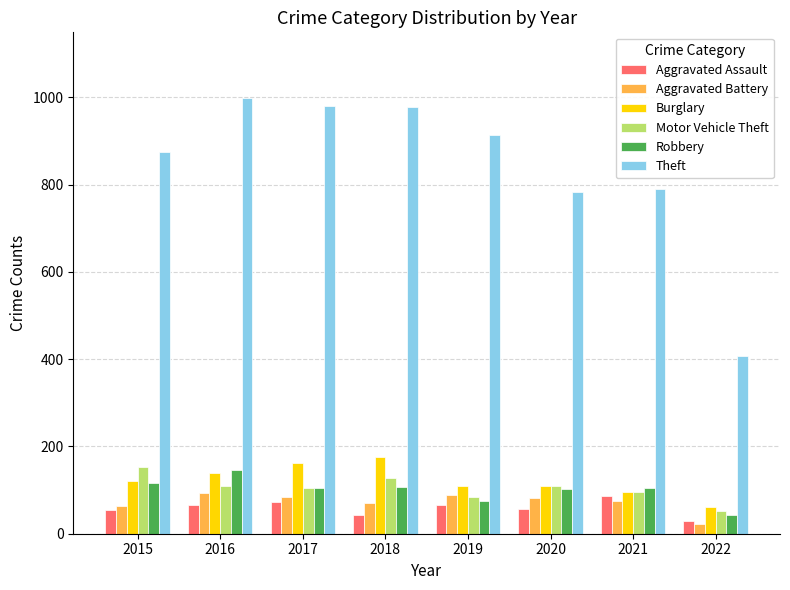

What is the greatest value displayed?

999